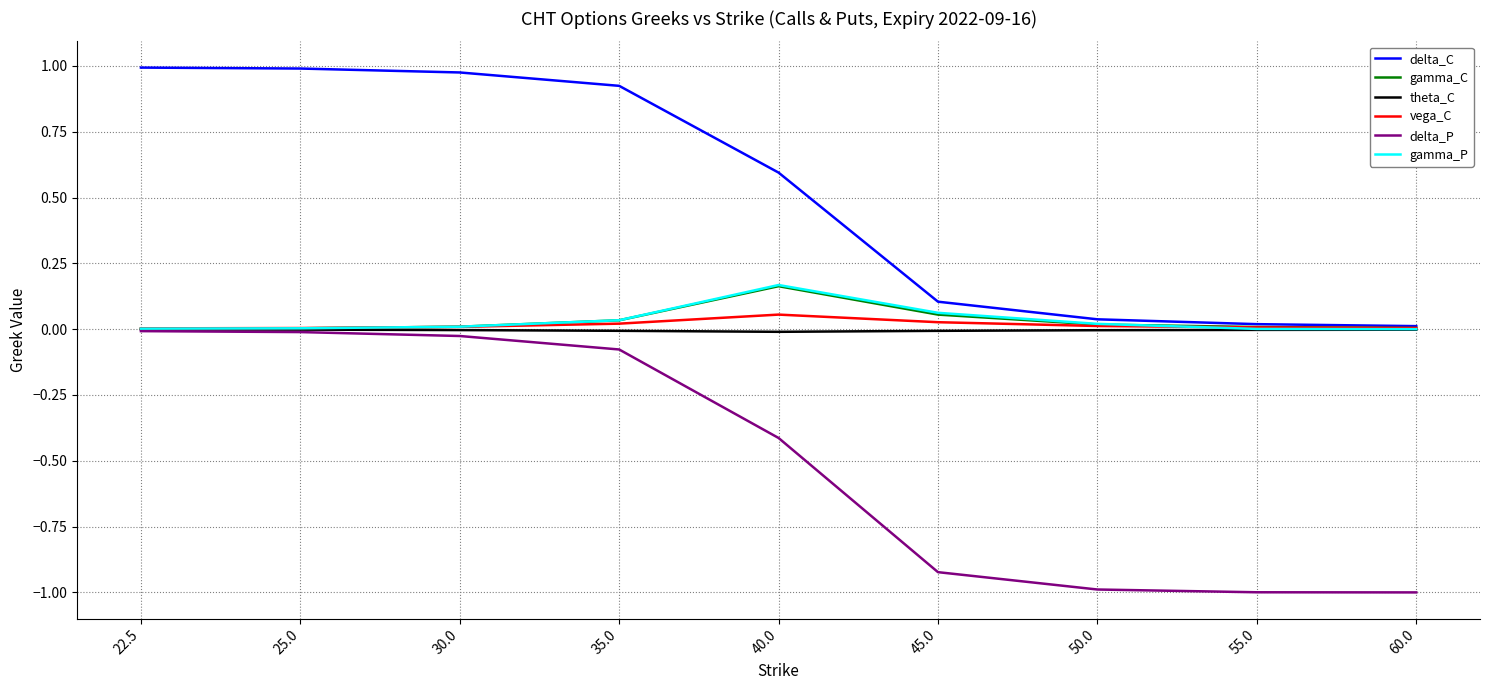

Is the value of delta_P at 40.0 greater than the value of delta_C at 50.0?

No